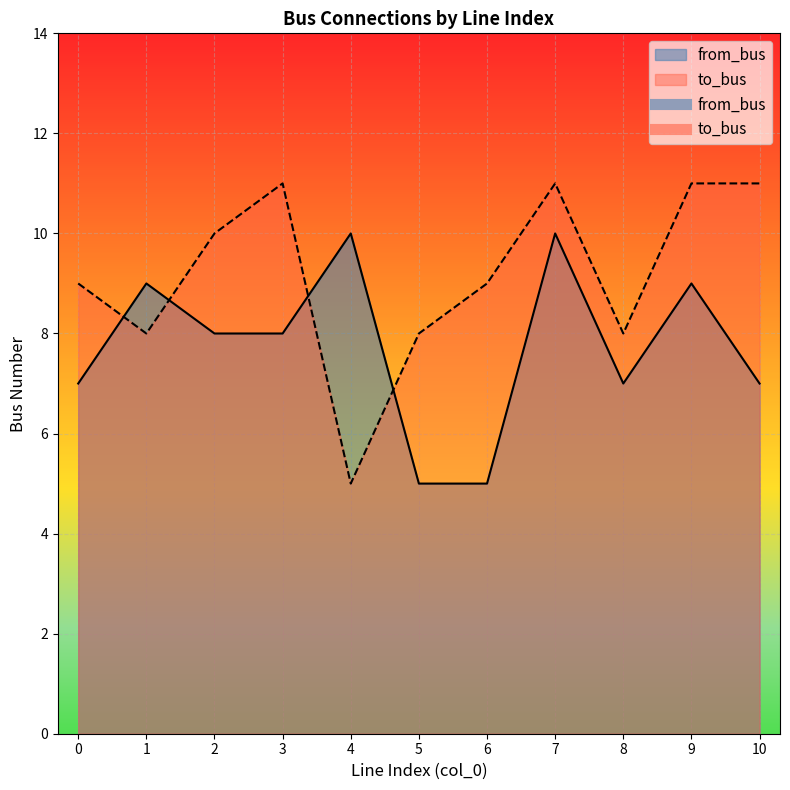

List the series in order of their overall mean, highest first.

to_bus, from_bus